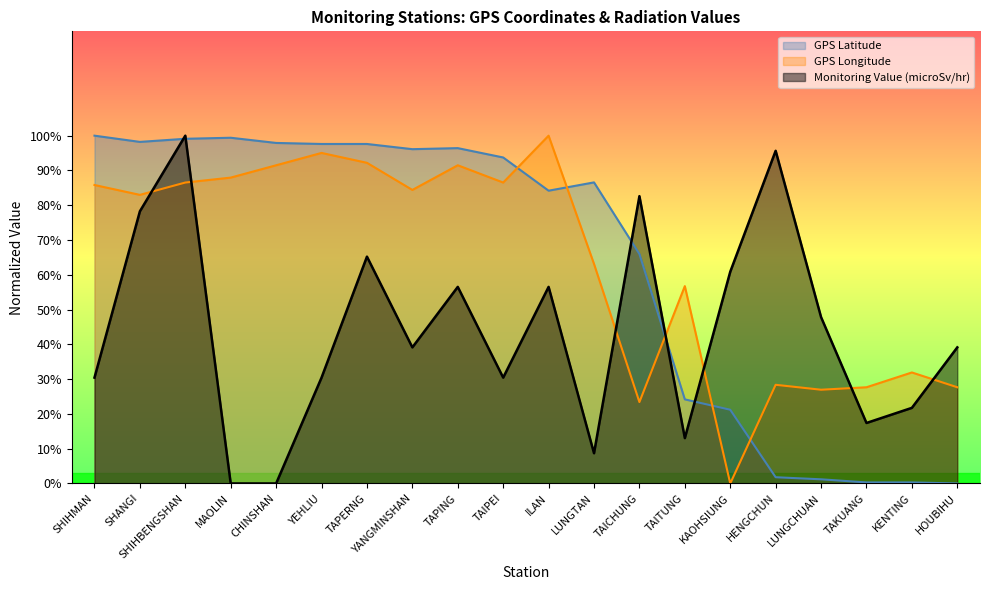

List the series in order of their peak value, lowest first.

GPS Latitude, GPS Longitude, Monitoring Value (microSv/hr)